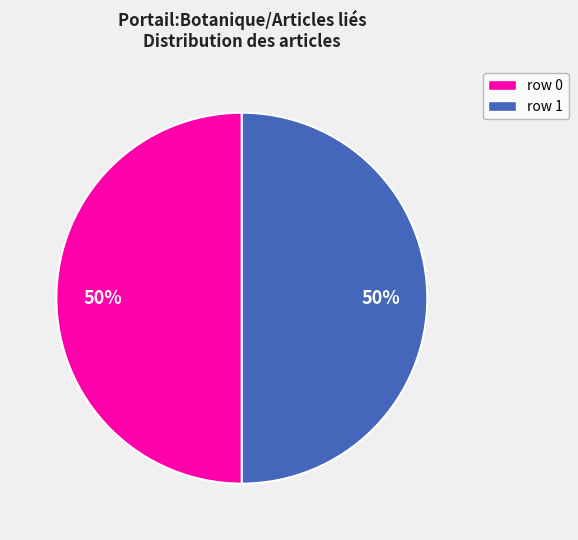

To the nearest percent, what is the average slice percentage?

50%